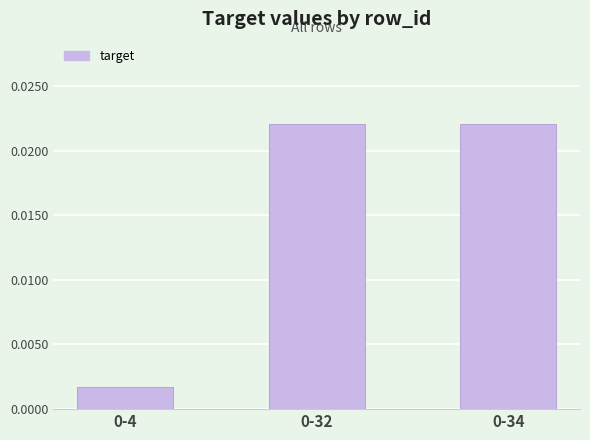

How many series are shown in this chart?

1